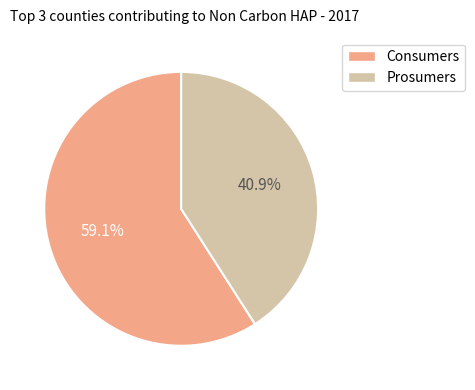

What is the majority slice?

Consumers